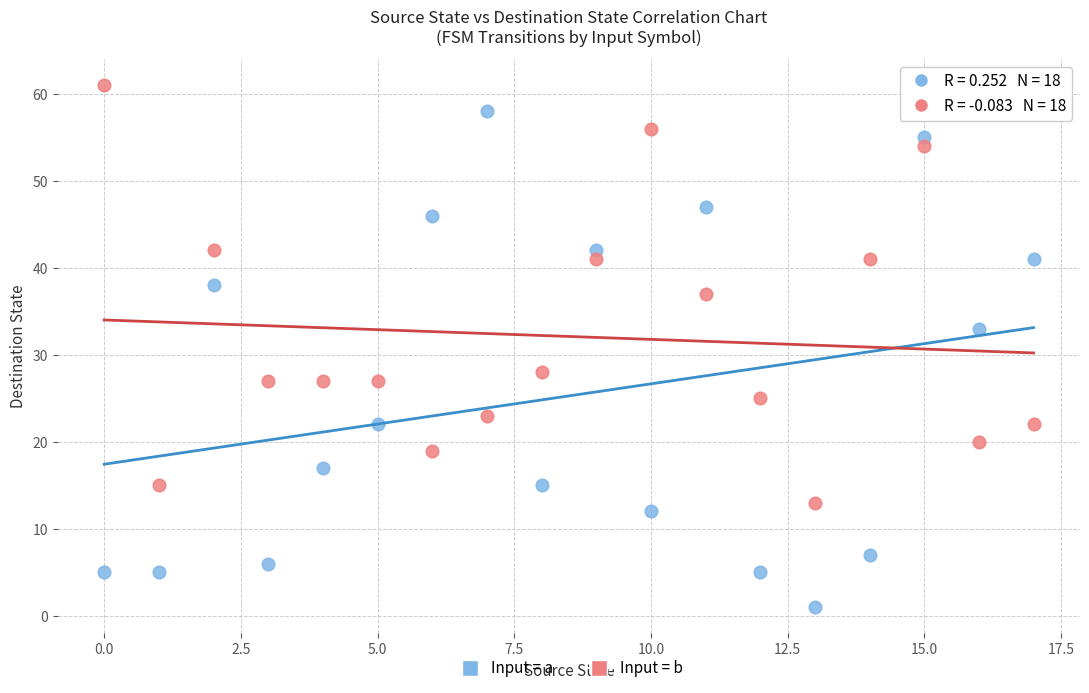

Across all data points, what is the range of Y values (max minus min)?

60